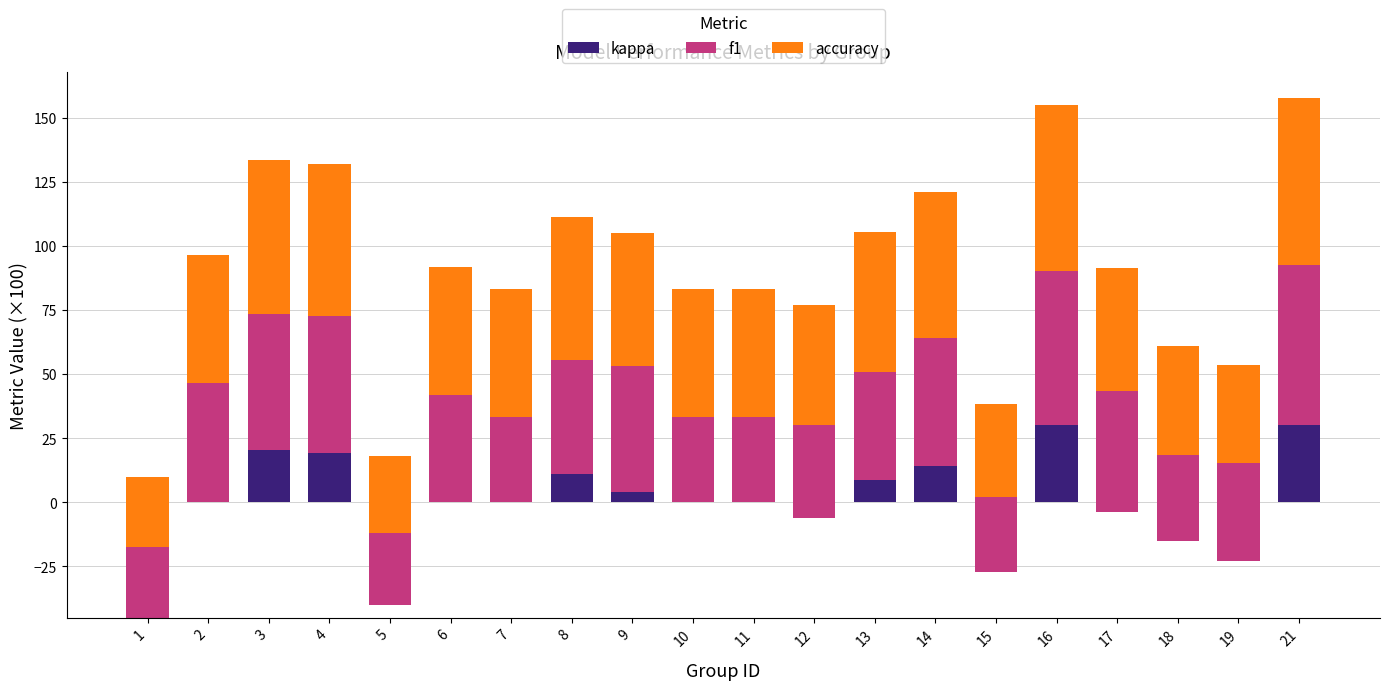

At which category is the sum across all series the highest?

21